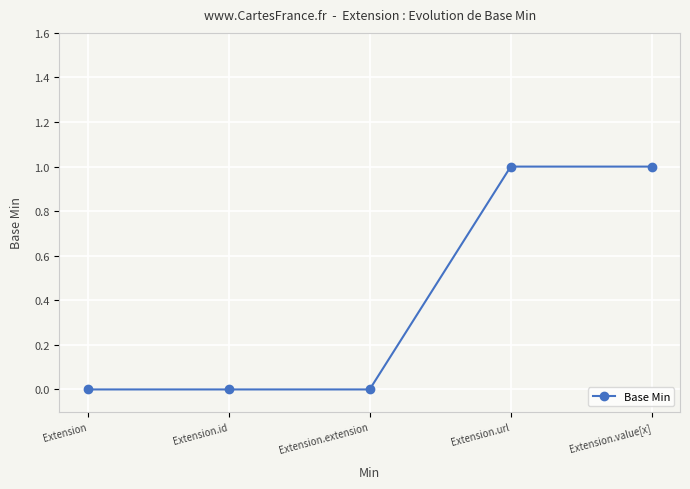

How many values are between 0 and 1?

5